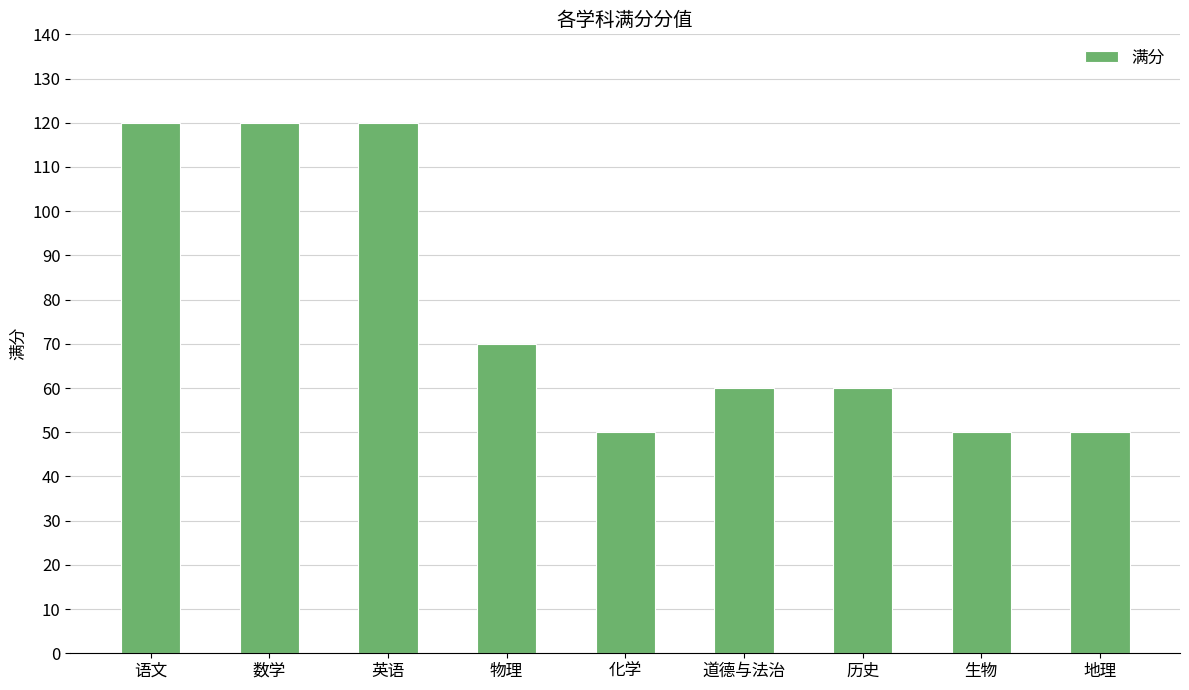

Reading left to right, what are all the values shown in this chart?

语文=120	数学=120	英语=120	物理=70	化学=50	道德与法治=60	历史=60	生物=50	地理=50